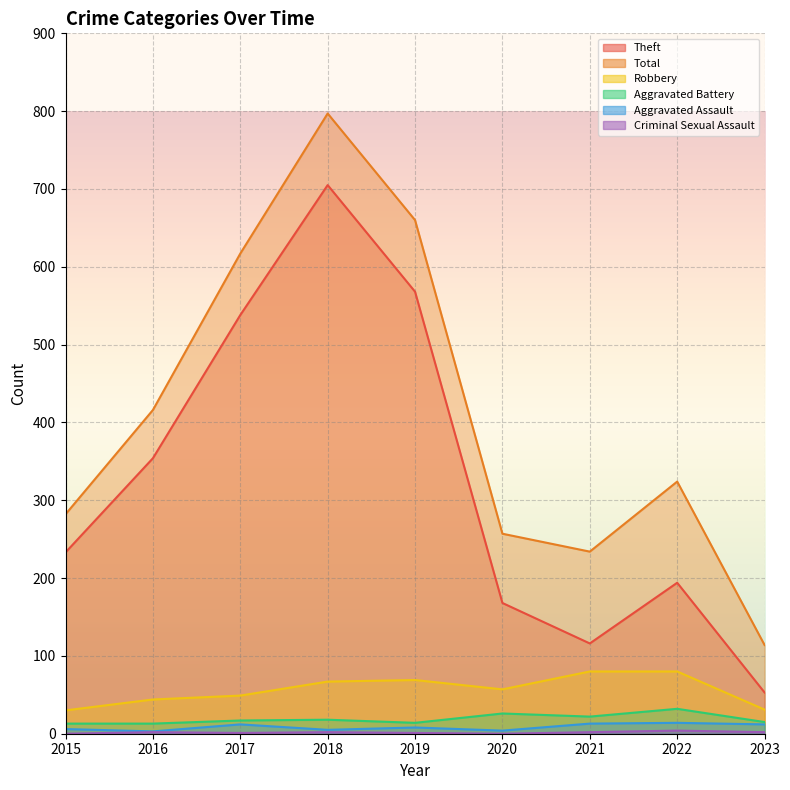

What is the sum of the Aggravated Battery values at 2016 and 2022?

45